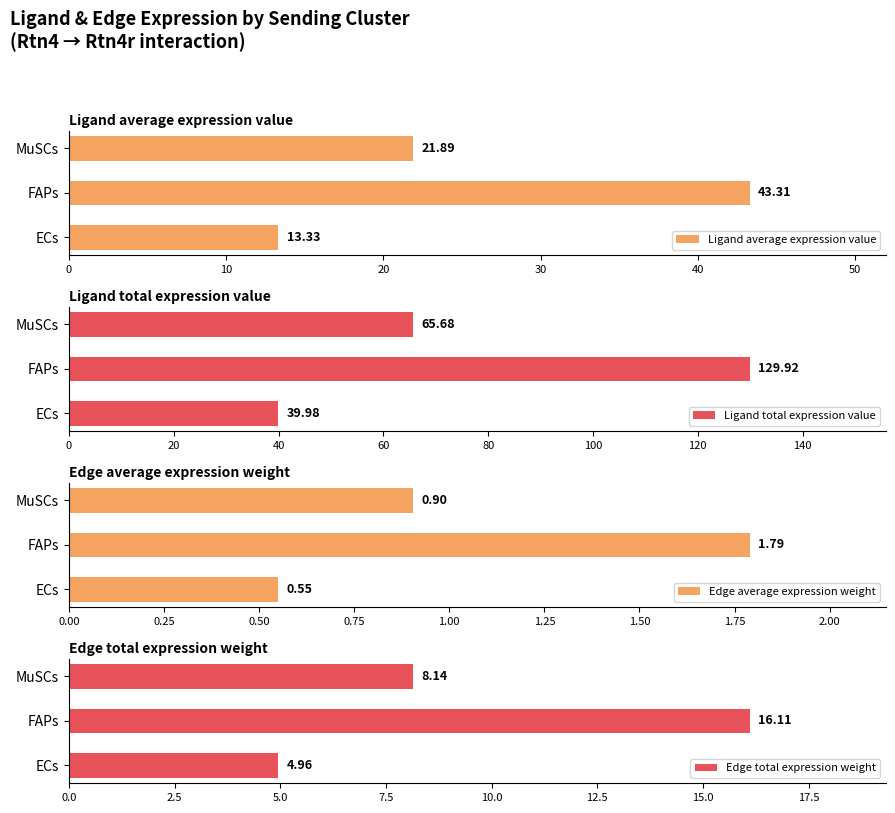

Rank the categories by Edge total expression weight value from lowest to highest.

ECs, MuSCs, FAPs